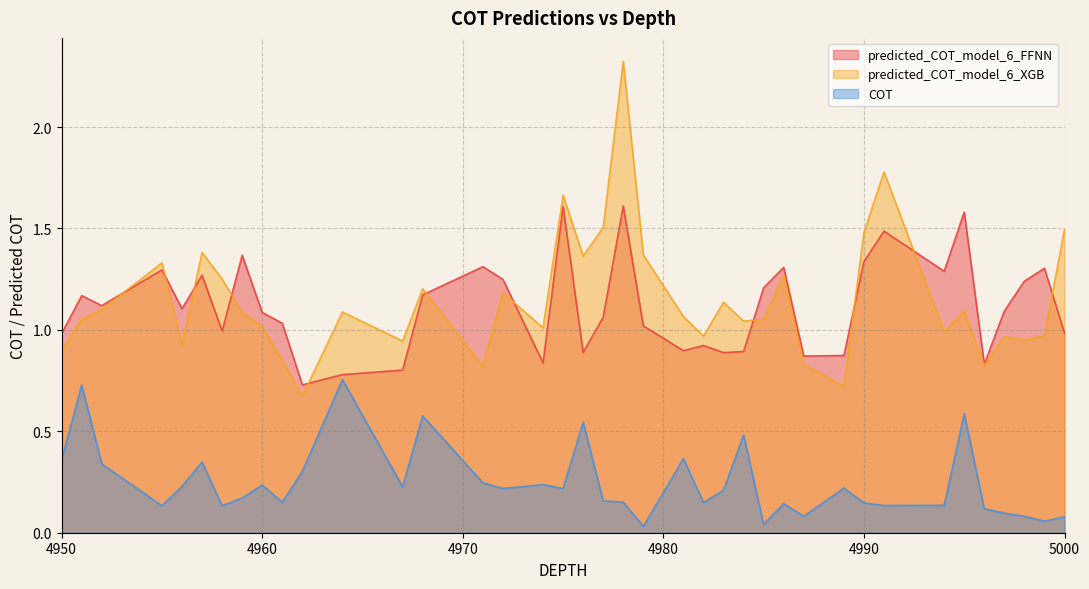

What is the difference between the maximum and minimum values in the predicted_COT_model_6_FFNN series?

0.9